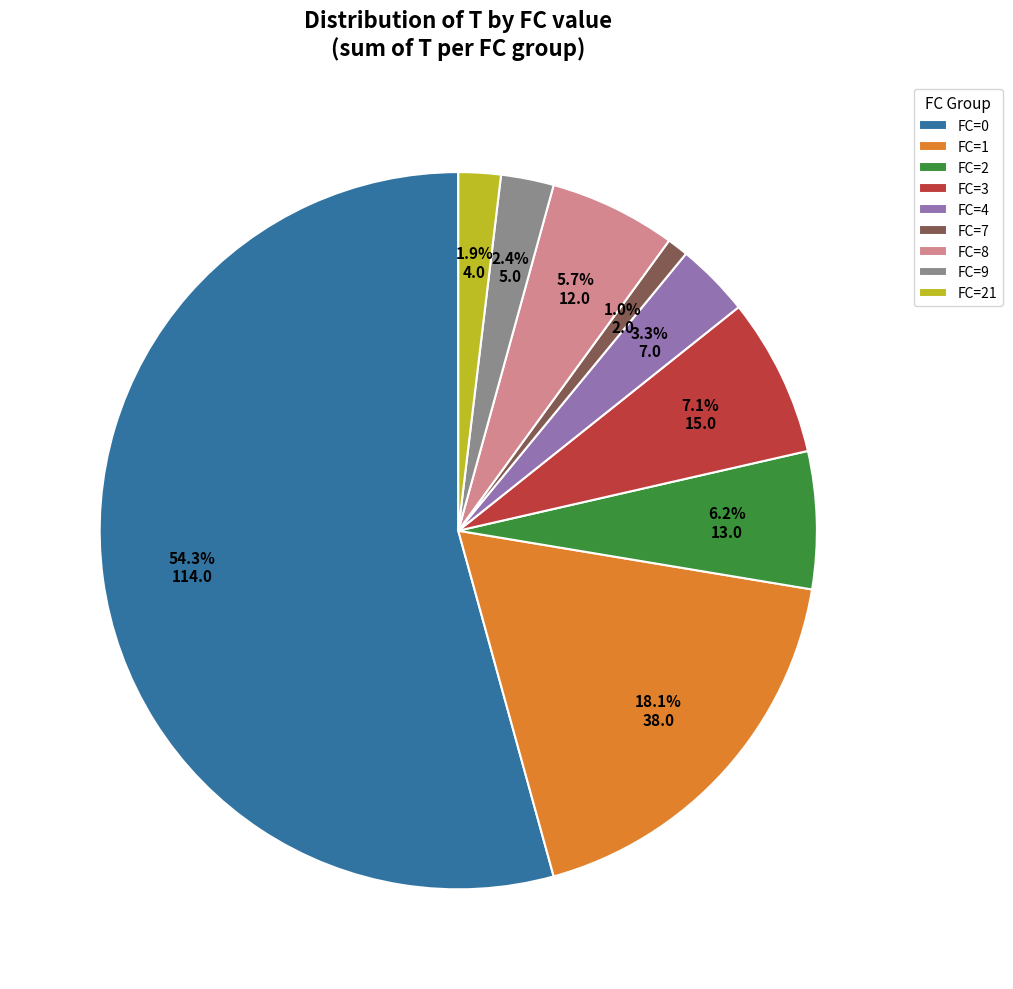

Count the number of slices in the pie.

9